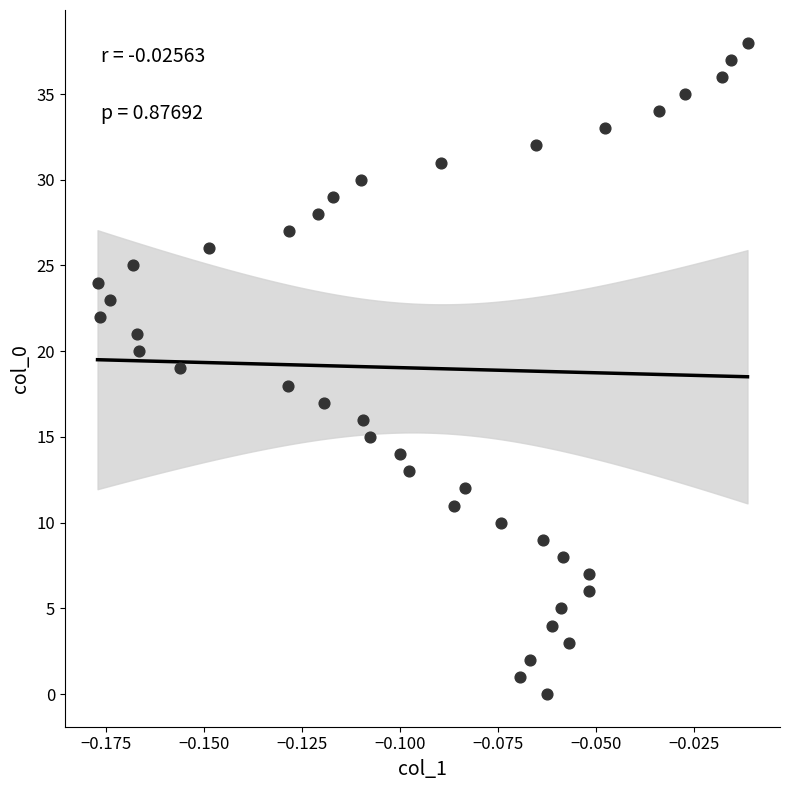

What is the range of Y values (max minus min)?

38